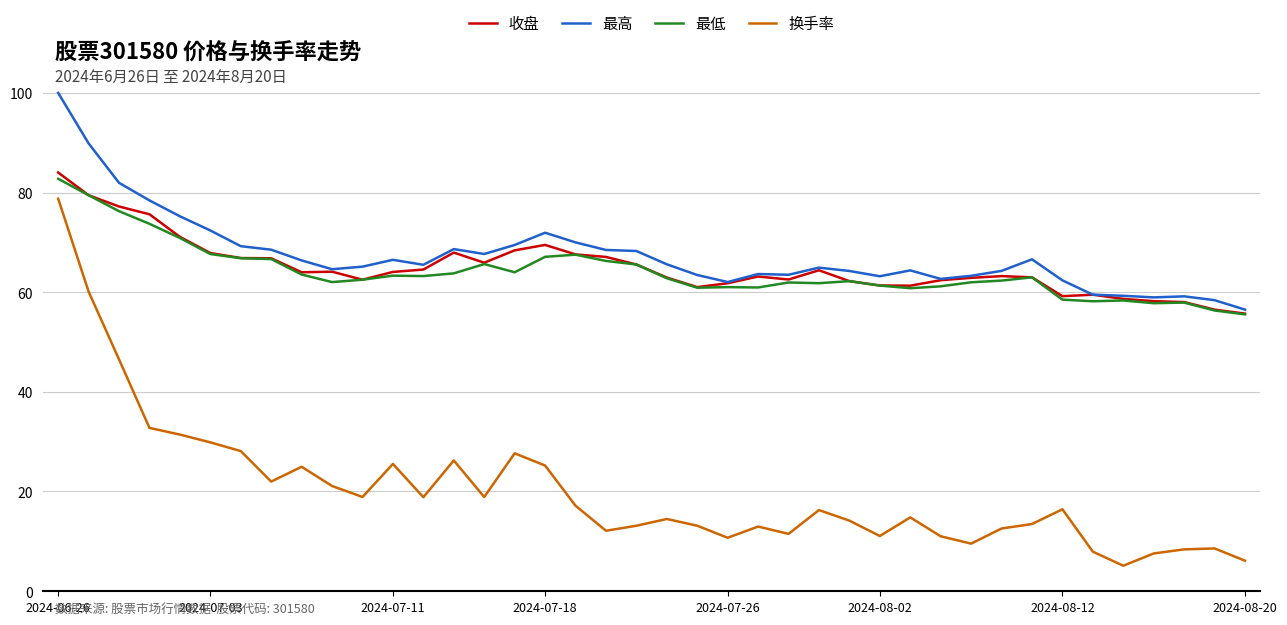

What are all the series names shown in the legend?

收盘, 最高, 最低, 换手率